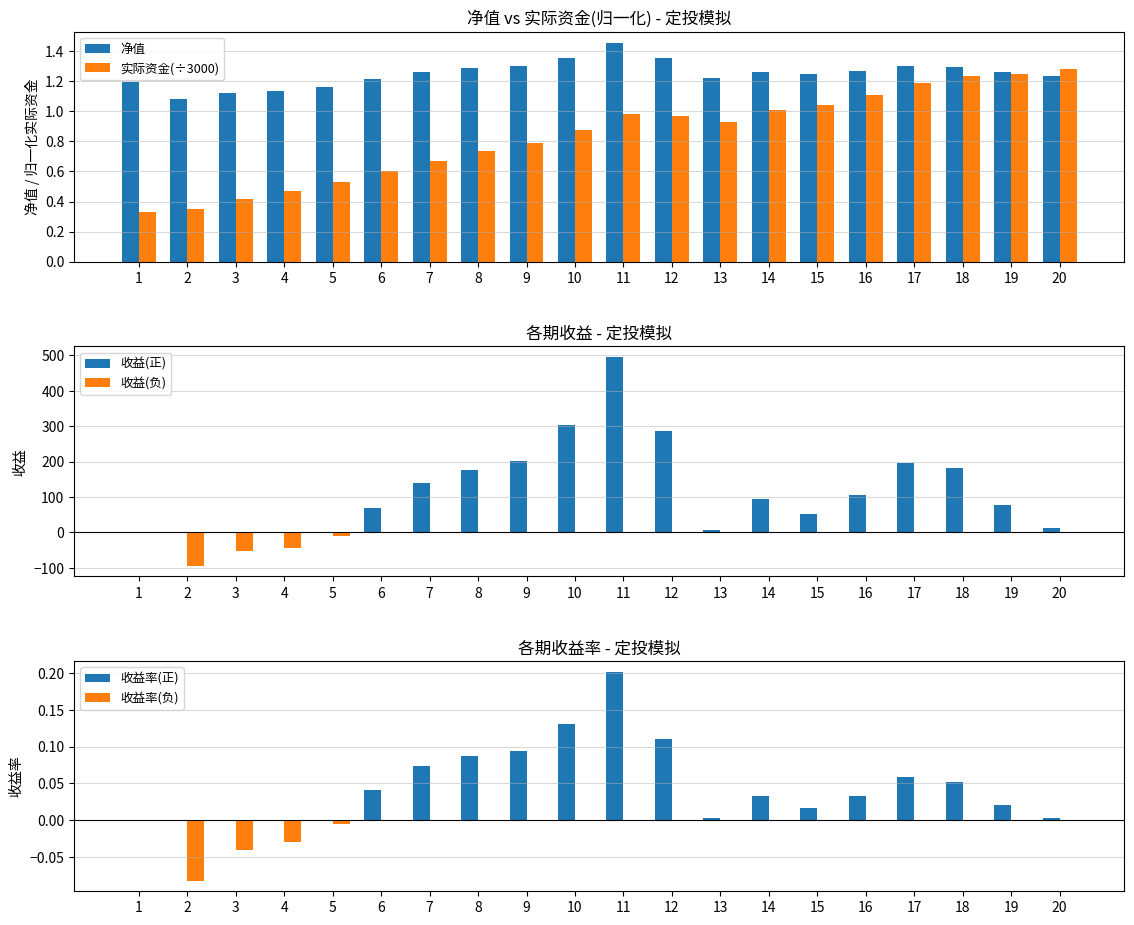

Does the chart contain stacked bars?

No